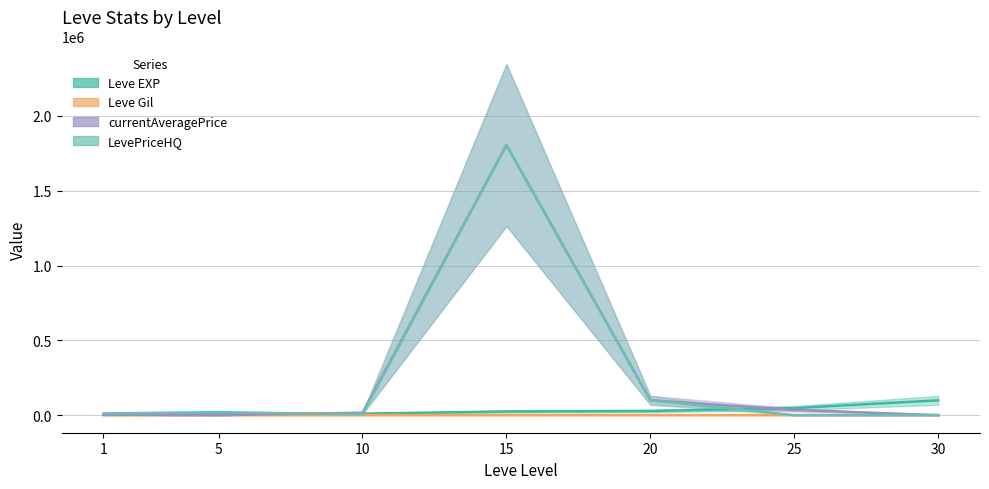

At which label is LevePriceHQ closest to 902502?

20